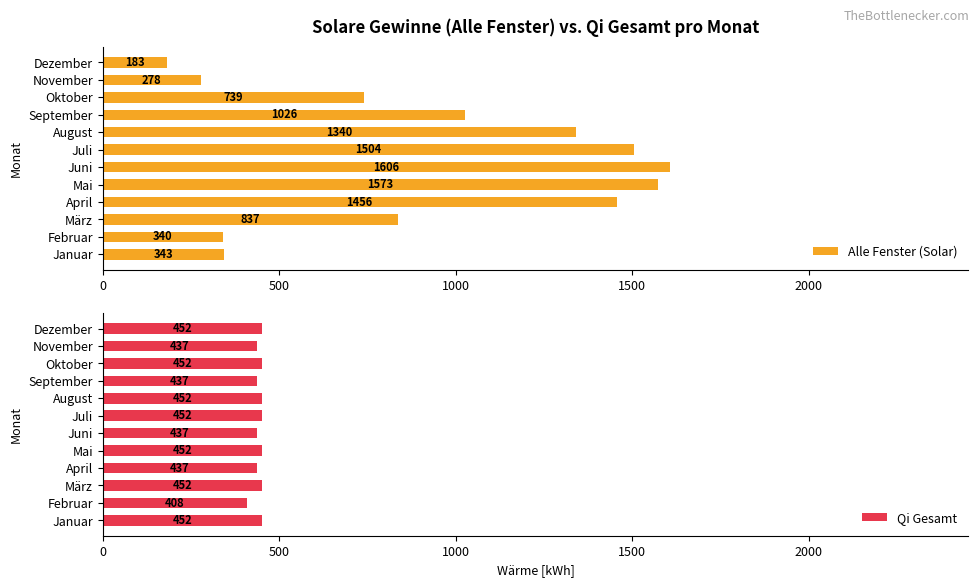

True or false: Alle Fenster (Solar) has a value of 1456.3 at April.

True